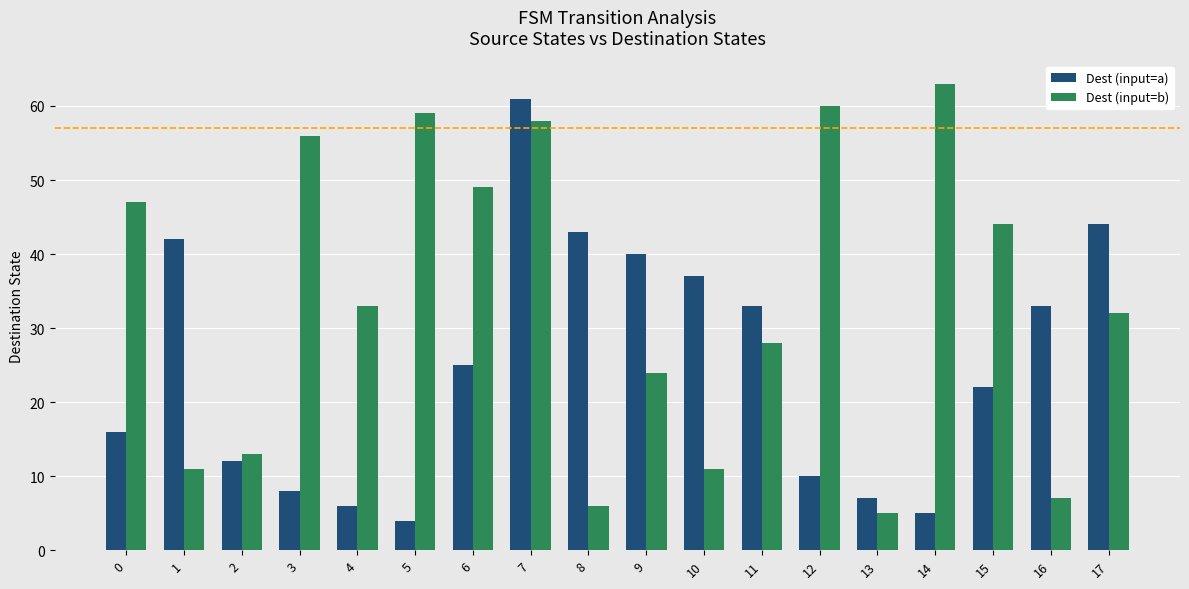

Reading left to right, extract all data points from this chart.

Dest (input=a): 0=16	1=42	2=12	3=8	4=6	5=4	6=25	7=61	8=43	9=40	10=37	11=33	12=10	13=7	14=5	15=22	16=33	17=44
Dest (input=b): 0=47	1=11	2=13	3=56	4=33	5=59	6=49	7=58	8=6	9=24	10=11	11=28	12=60	13=5	14=63	15=44	16=7	17=32